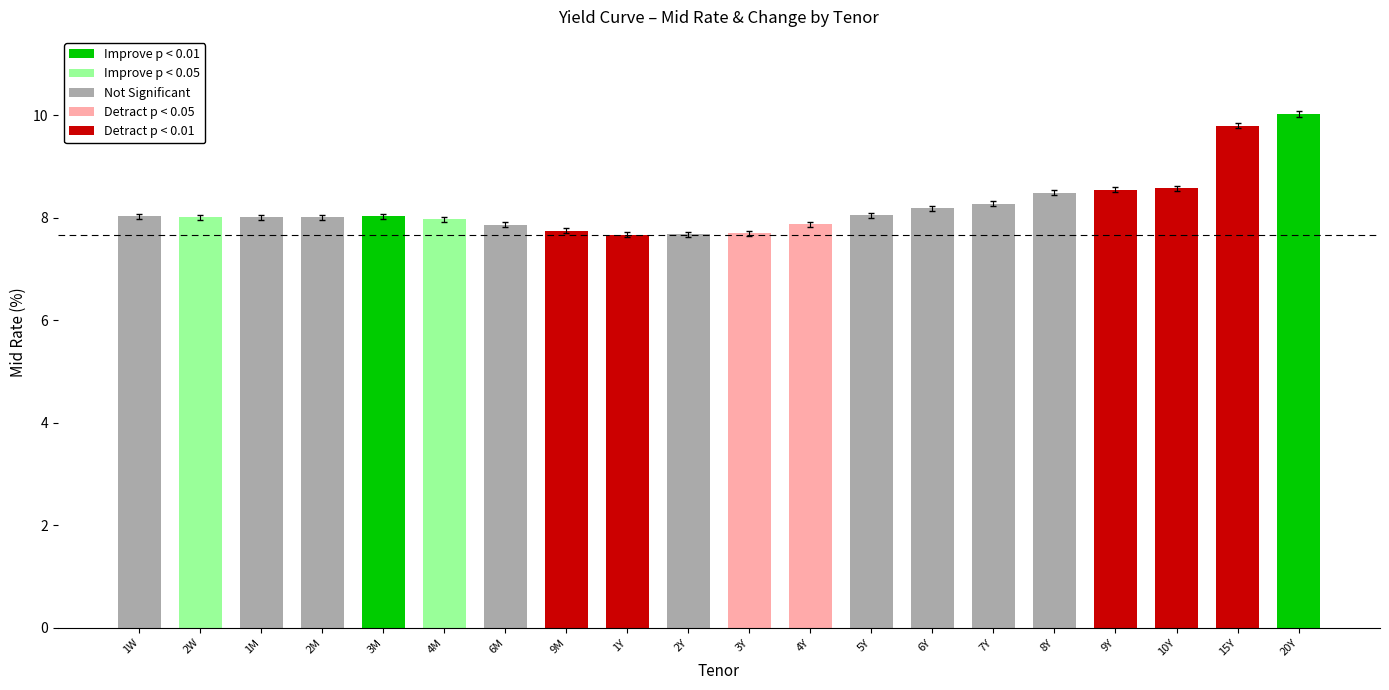

True or false: the data shows 10.0 at 20Y.

True